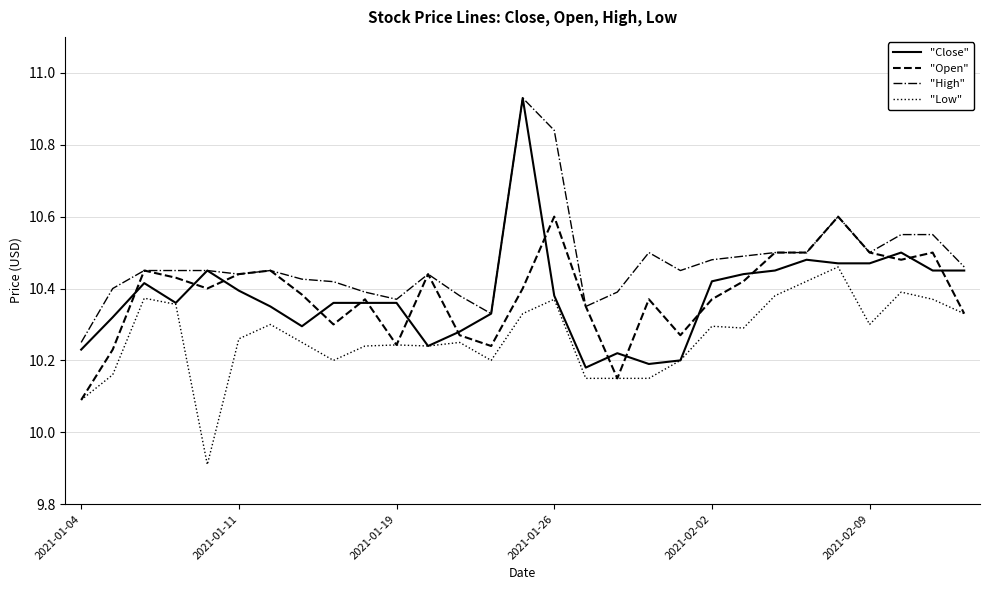

Which series has the widest spread of values?

"Close"